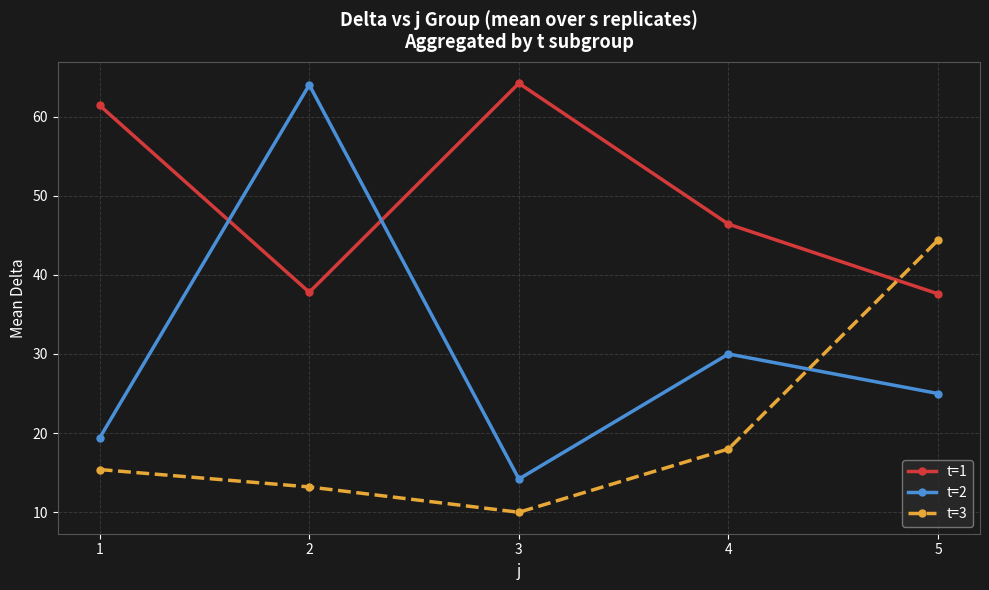

How many distinct data groups are displayed?

3